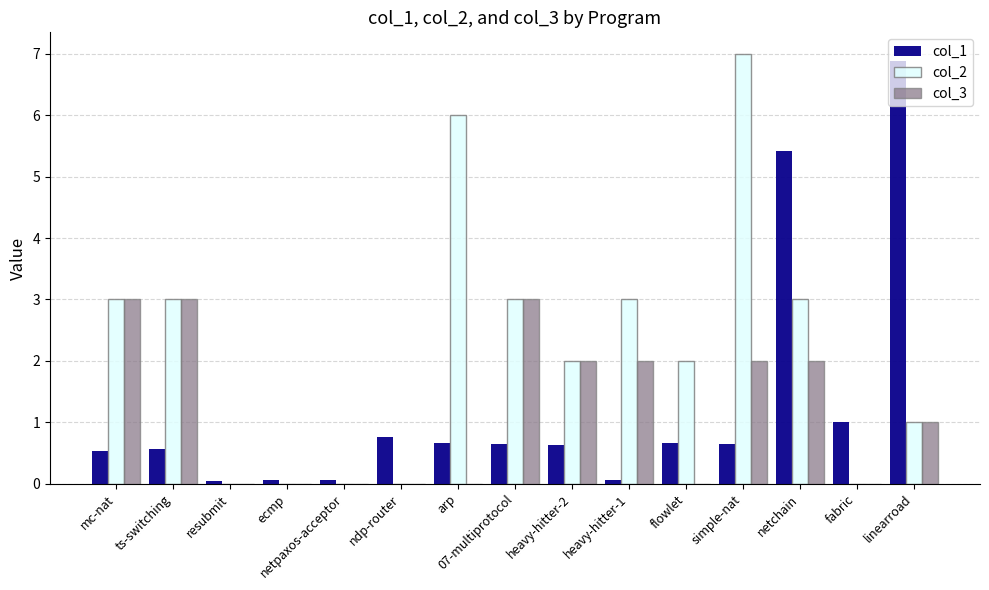

Is the value of col_1 at linearroad greater than the value of col_2 at fabric?

Yes